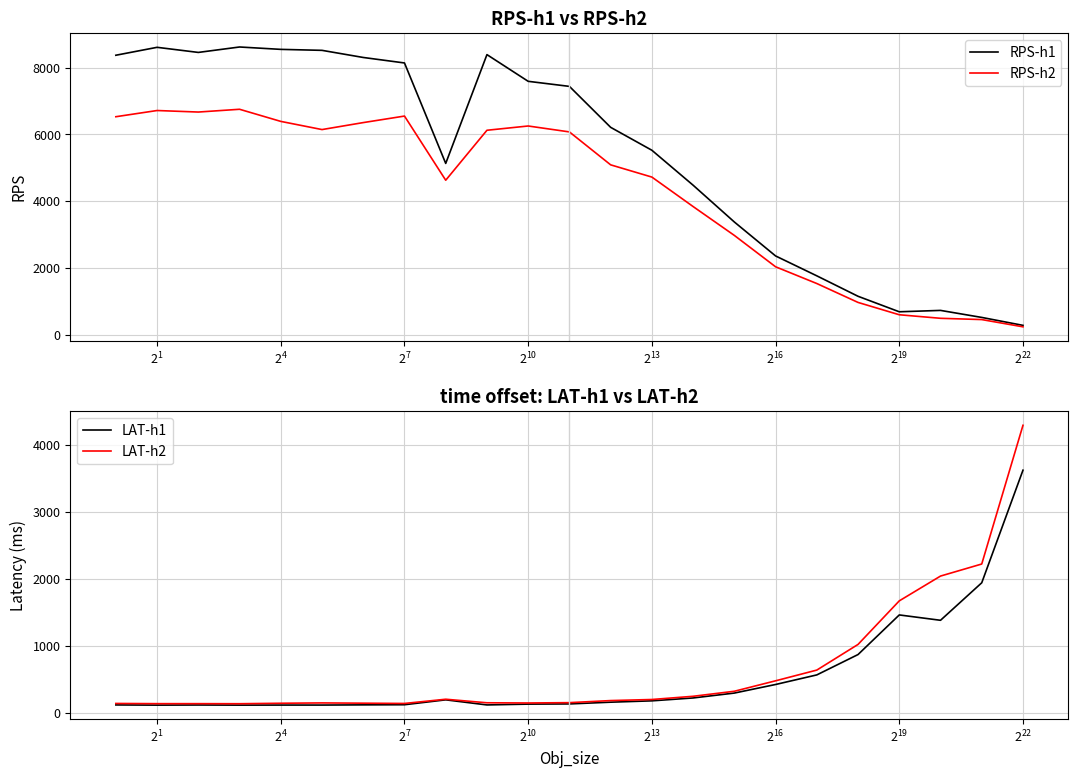

What is the minimum value for LAT-h1?

114